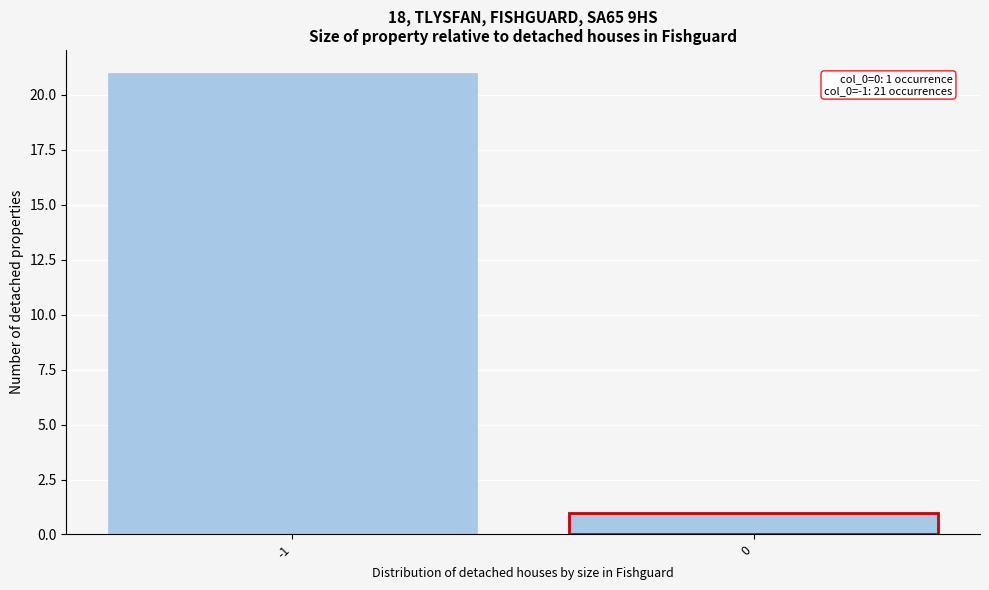

Reading left to right, list all the values displayed in this chart.

21	1